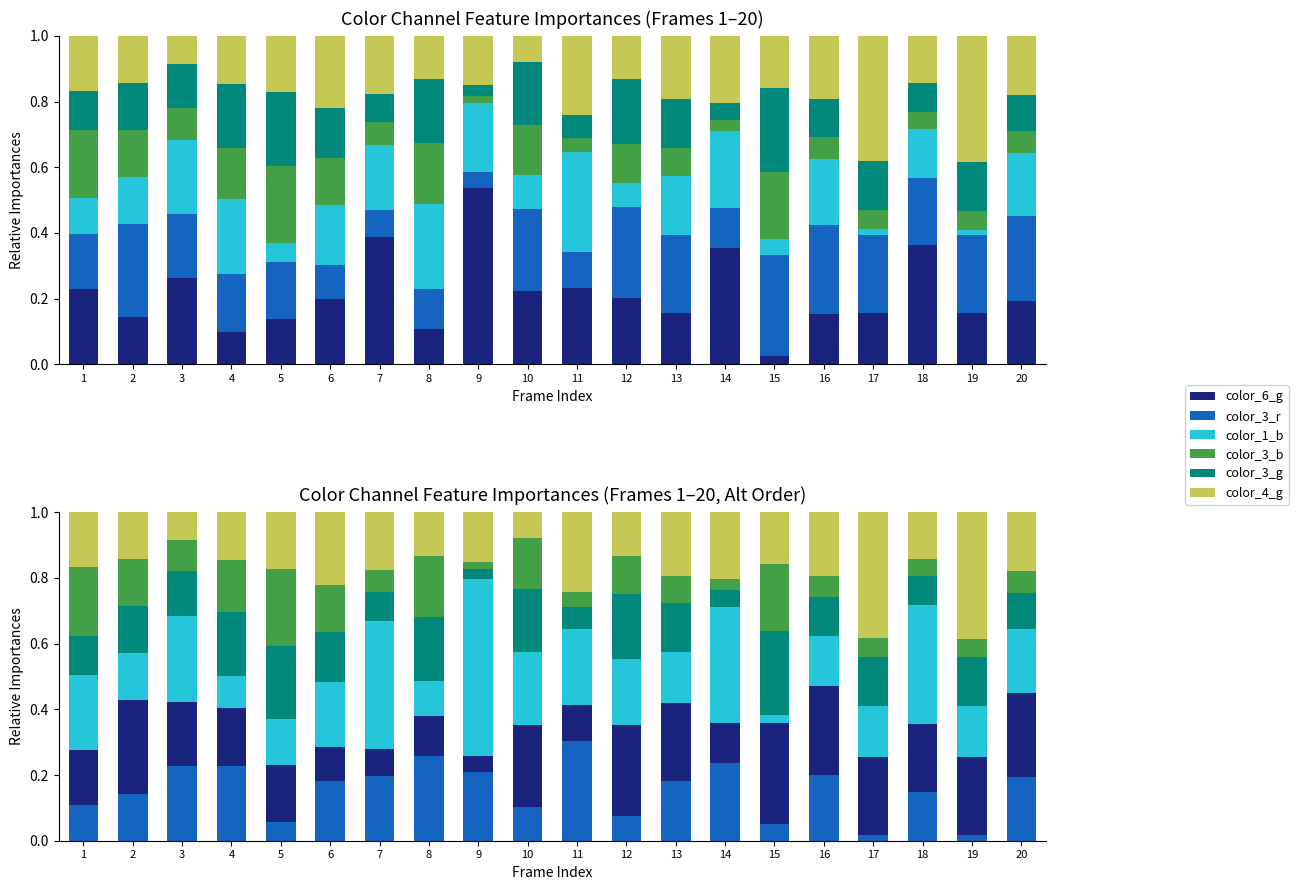

Count the number of categories in the chart.

20